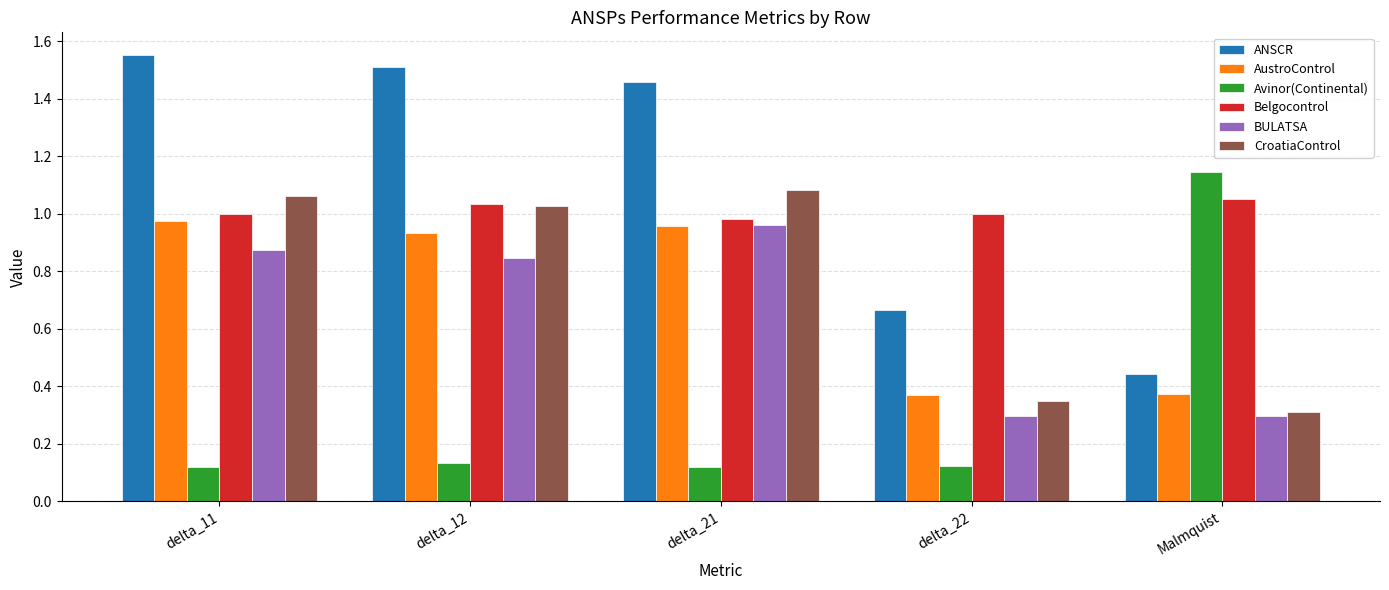

Which label corresponds to the largest value in the chart?

delta_11